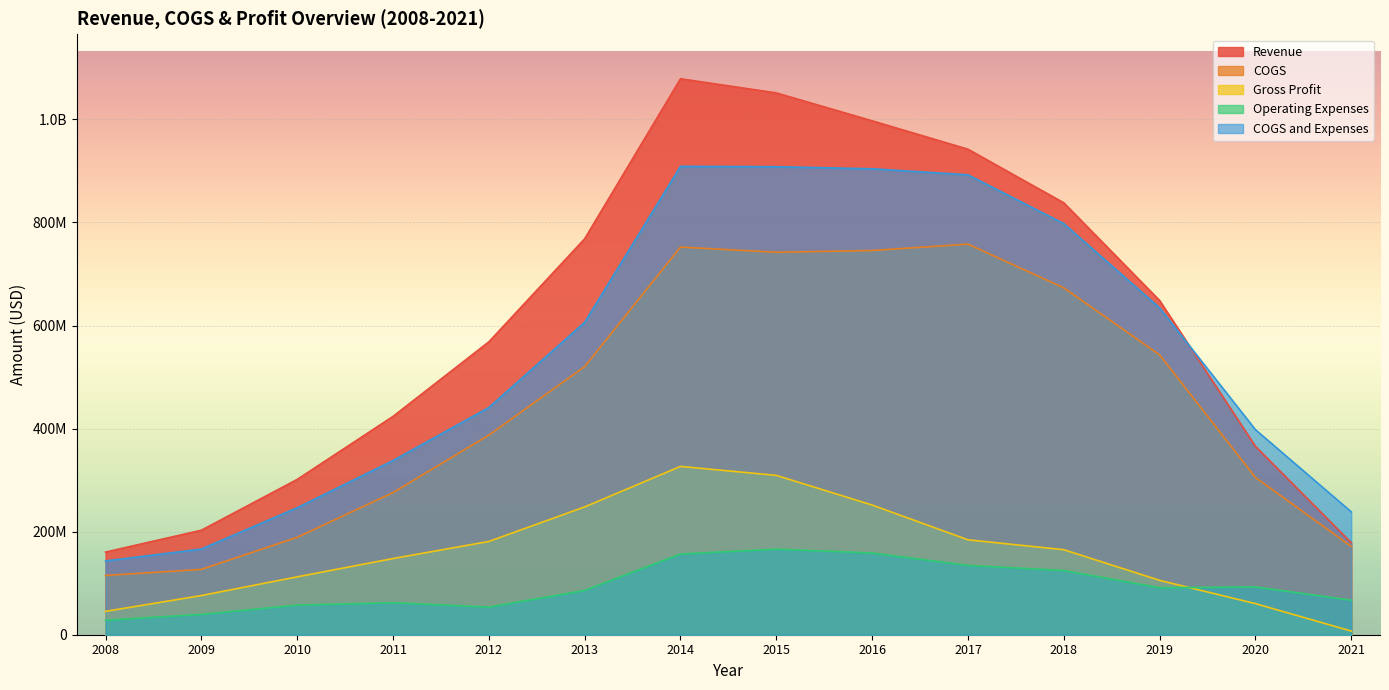

What is the difference between the maximum and minimum values in the COGS and Expenses series?

765777000